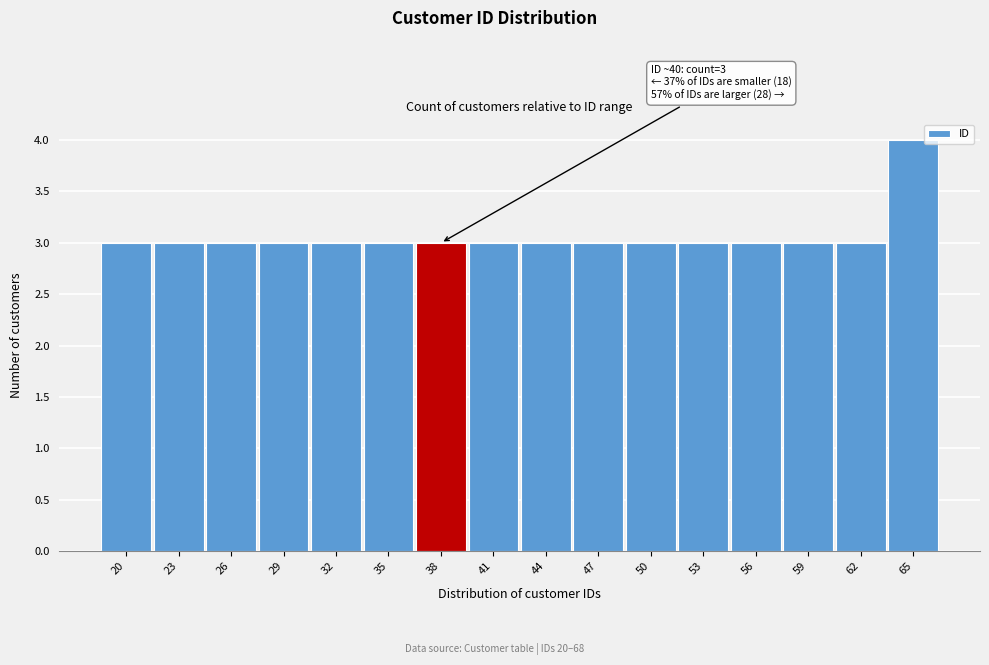

Reading left to right, what are all the values shown in this chart?

20=3	23=3	26=3	29=3	32=3	35=3	38=3	41=3	44=3	47=3	50=3	53=3	56=3	59=3	62=3	65=4